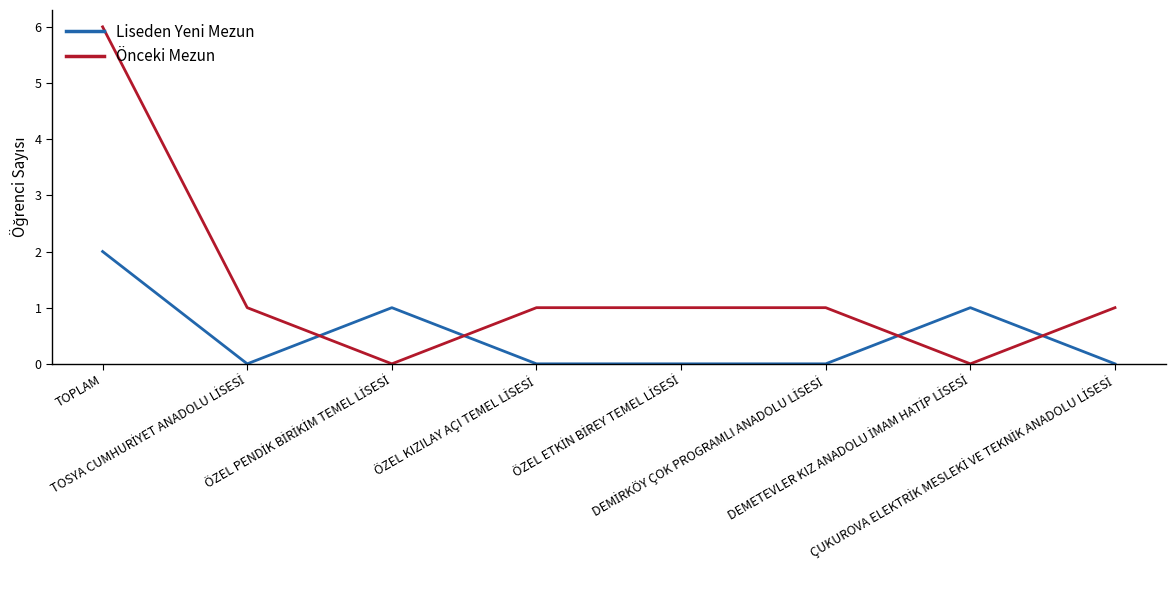

What is the maximum value shown in the chart?

6